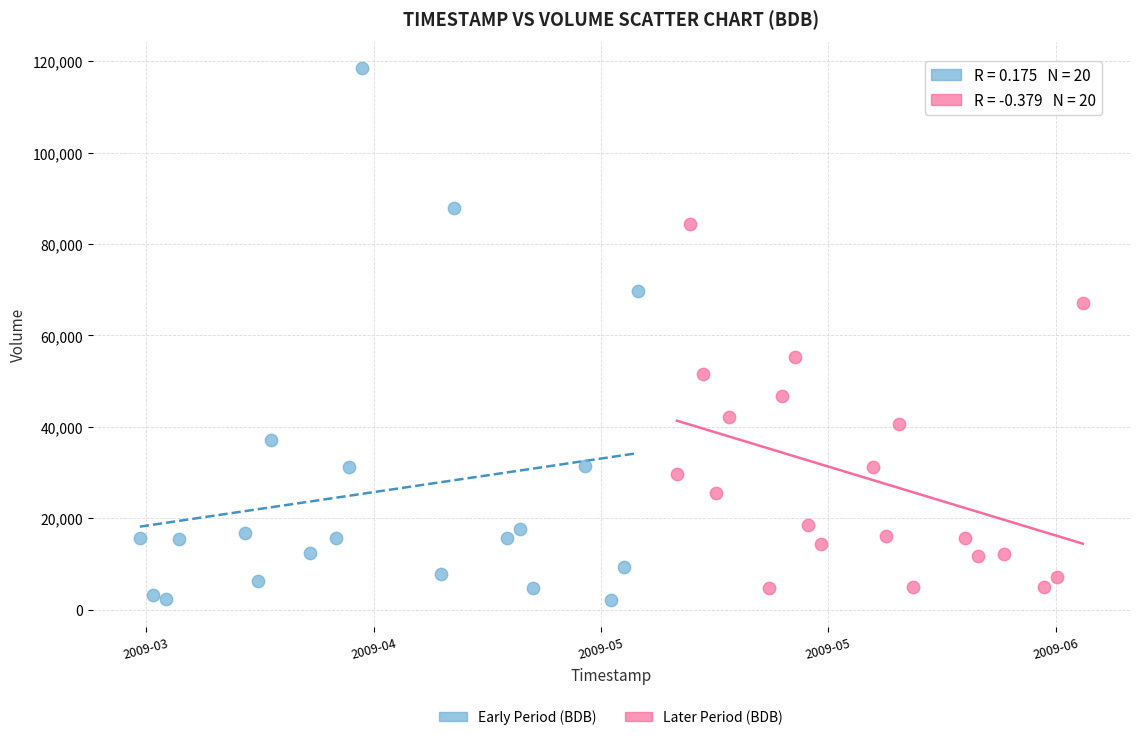

What are all the series names shown in the legend?

Early Period (BDB), Later Period (BDB)